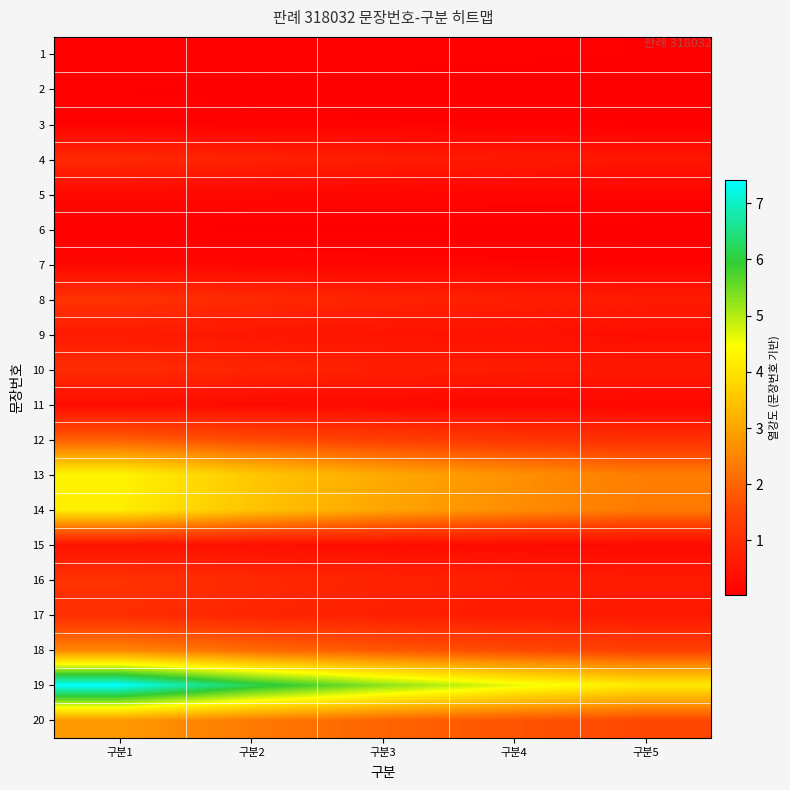

Reading left to right, extract all data points from this chart.

1: 구분1=0.1	구분2=0.1	구분3=0.1	구분4=0.1	구분5=0.1
2: 구분1=0.1	구분2=0.1	구분3=0.0	구분4=0.0	구분5=0.0
3: 구분1=0.1	구분2=0.1	구분3=0.1	구분4=0.1	구분5=0.0
4: 구분1=0.9	구분2=0.8	구분3=0.7	구분4=0.6	구분5=0.5
5: 구분1=0.2	구분2=0.2	구분3=0.2	구분4=0.2	구분5=0.1
6: 구분1=0.1	구분2=0.0	구분3=0.0	구분4=0.0	구분5=0.0
7: 구분1=0.2	구분2=0.2	구분3=0.1	구분4=0.1	구분5=0.1
8: 구분1=1.1	구분2=0.9	구분3=0.8	구분4=0.7	구분5=0.6
9: 구분1=0.6	구분2=0.5	구분3=0.5	구분4=0.4	구분5=0.4
10: 구분1=1.0	구분2=0.8	구분3=0.7	구분4=0.6	구분5=0.6
11: 구분1=0.3	구분2=0.3	구분3=0.2	구분4=0.2	구분5=0.2
12: 구분1=1.9	구분2=1.6	구분3=1.4	구분4=1.2	구분5=1.1
13: 구분1=4.3	구분2=3.6	구분3=3.1	구분4=2.7	구분5=2.4
14: 구분1=4.2	구분2=3.5	구분3=3.0	구분4=2.6	구분5=2.3
15: 구분1=0.4	구분2=0.4	구분3=0.3	구분4=0.3	구분5=0.2
16: 구분1=1.1	구분2=0.9	구분3=0.8	구분4=0.7	구분5=0.6
17: 구분1=1.0	구분2=0.8	구분3=0.7	구분4=0.6	구분5=0.6
18: 구분1=2.5	구분2=2.1	구분3=1.8	구분4=1.6	구분5=1.4
19: 구분1=7.4	구분2=6.2	구분3=5.3	구분4=4.6	구분5=4.1
20: 구분1=2.8	구분2=2.3	구분3=2.0	구분4=1.8	구분5=1.6